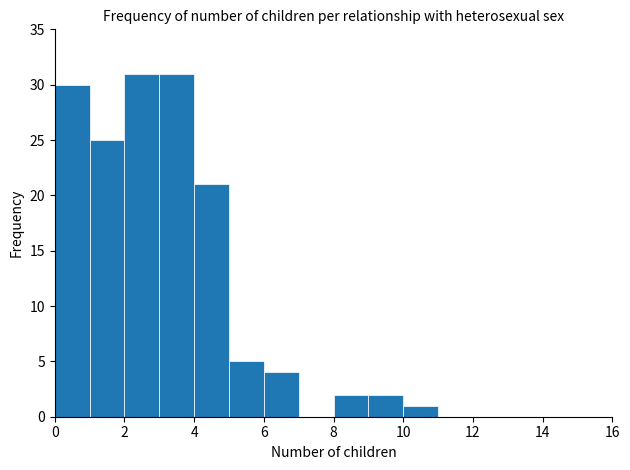

Reading left to right, list every bar in this chart as the range it spans on the x-axis followed by its height. The values are not printed on the chart, so give them approximately, as read against the axis.

0 to 1: 30
1 to 2: 25
2 to 3: 31
3 to 4: 31
4 to 5: 21
5 to 6: 5
6 to 7: 4
7 to 8: 0
8 to 9: 2
9 to 10: 2
10 to 11: 1
11 to 12: 0
12 to 13: 0
13 to 14: 0
14 to 15: 0
15 to 16: 0